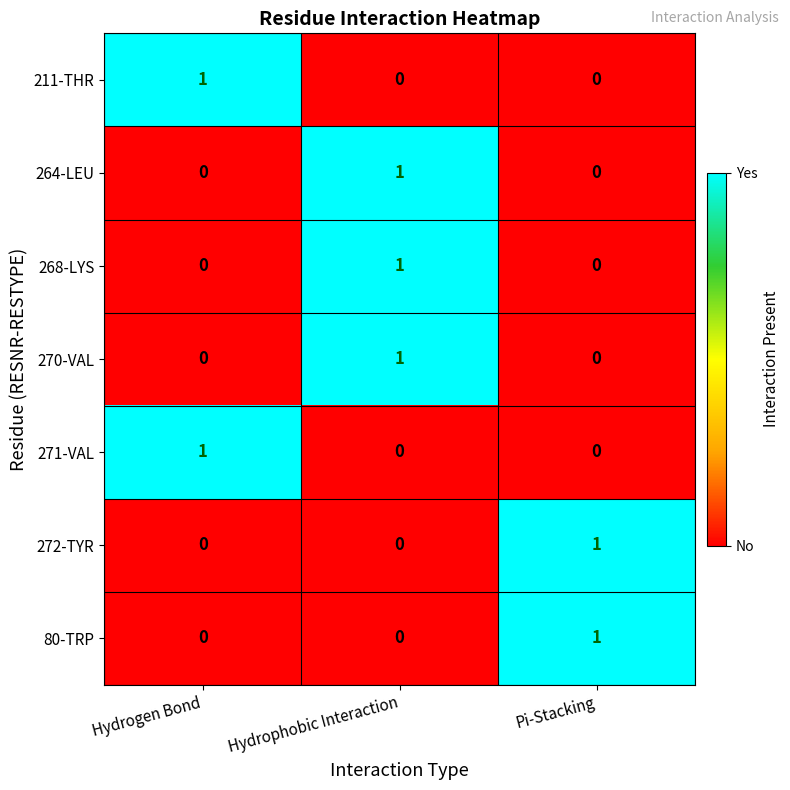

The 268-LYS series shows 0 at Hydrogen Bond. True or false?

True